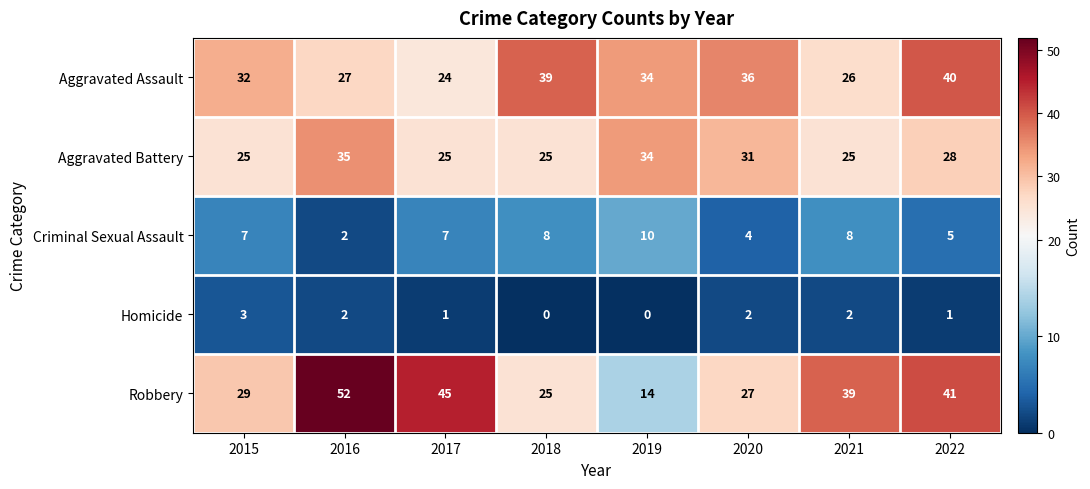

The Aggravated Assault series shows 43 at 2017. True or false?

False